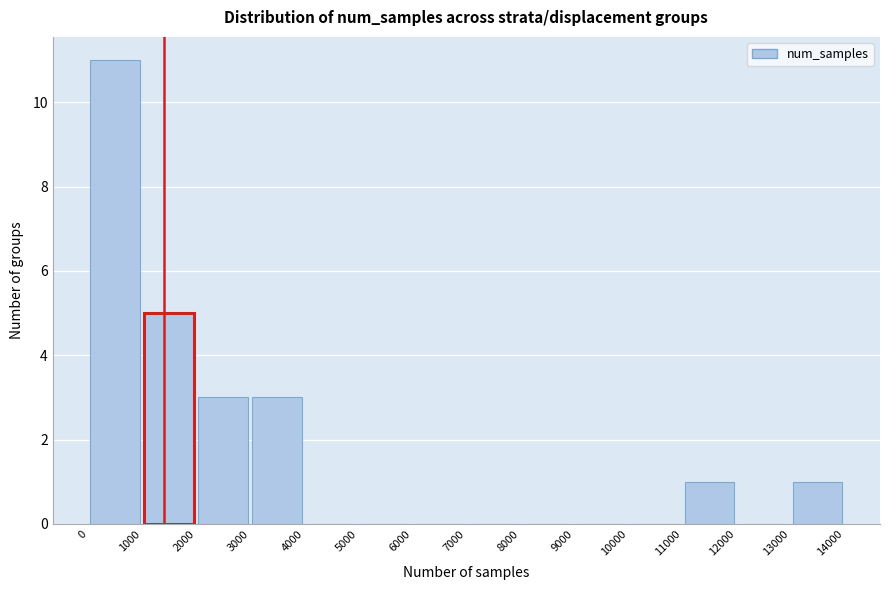

Reading left to right, transcribe this chart: for each bar, give the range it covers on the x-axis and its height. The values are not printed on the chart, so give them approximately, as read against the axis.

0 to 1000: 11
1000 to 2000: 5
2000 to 3000: 3
3000 to 4000: 3
4000 to 5000: 0
5000 to 6000: 0
6000 to 7000: 0
7000 to 8000: 0
8000 to 9000: 0
9000 to 10000: 0
10000 to 11000: 0
11000 to 12000: 1
12000 to 13000: 0
13000 to 14000: 1